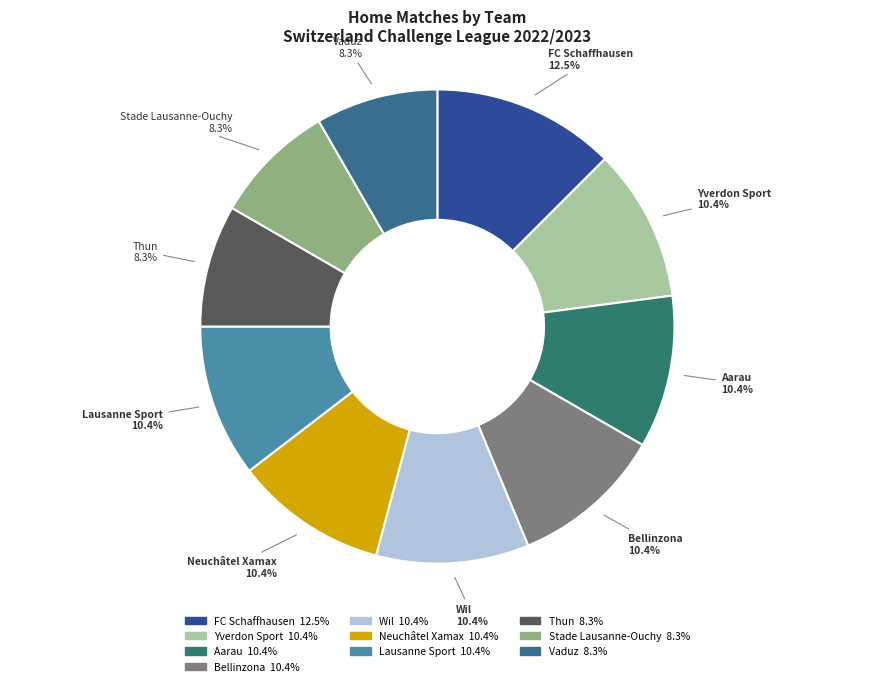

What is the total percentage of FC Schaffhausen and Aarau?

22.9%